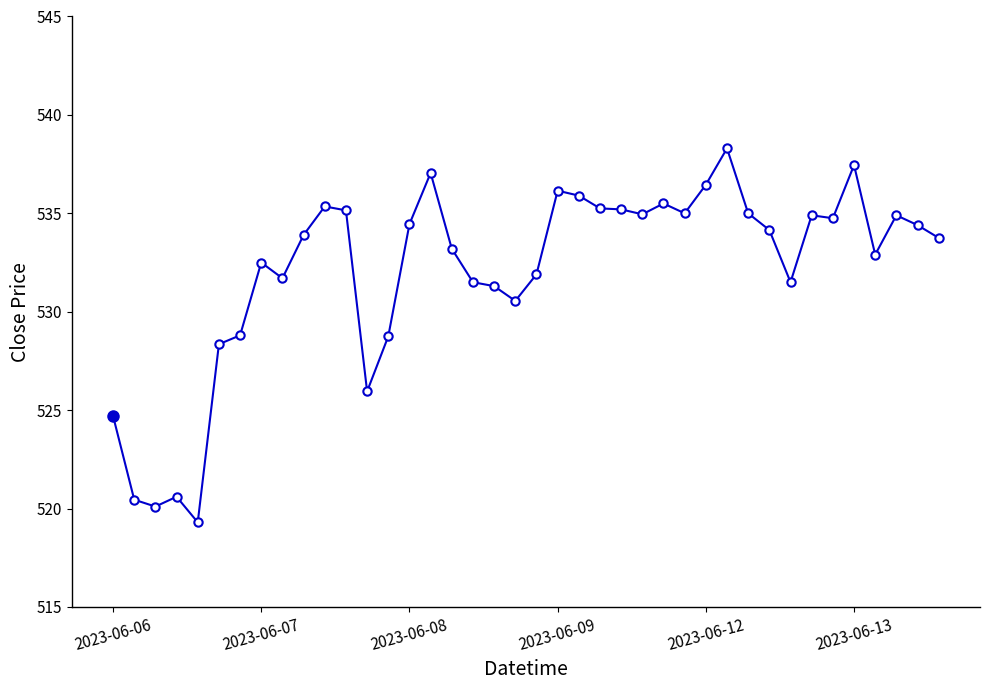

What is the difference between the second highest and minimum values?

18.2